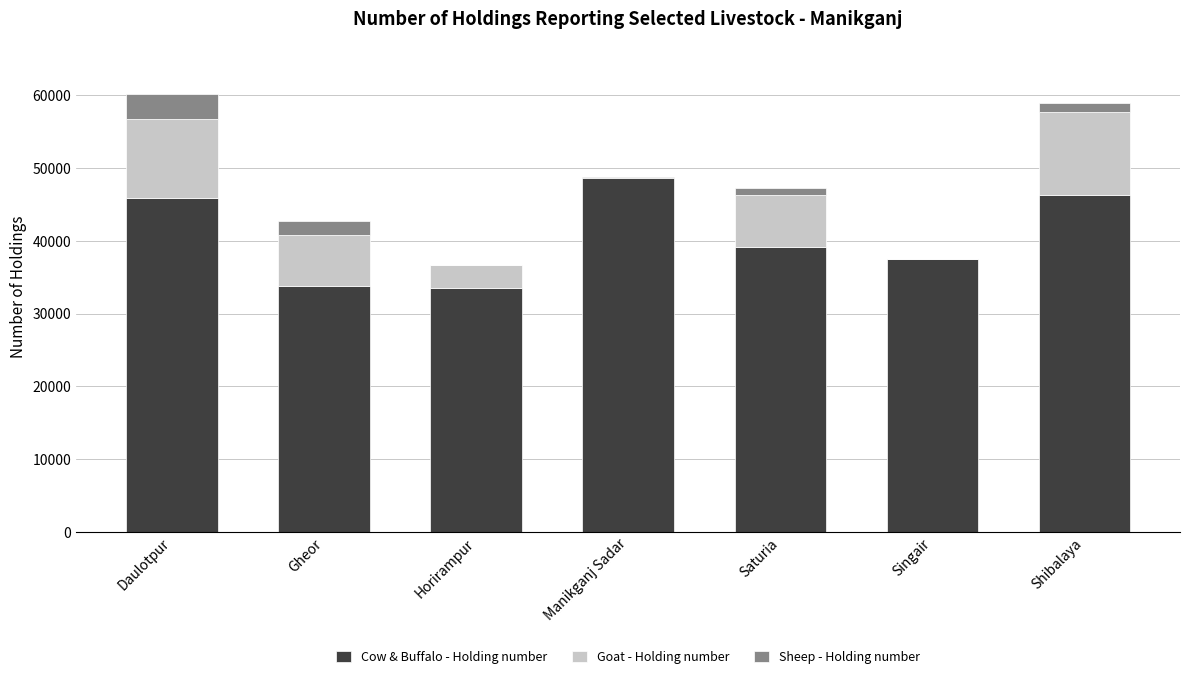

What is the total value across all series at Singair?

37568